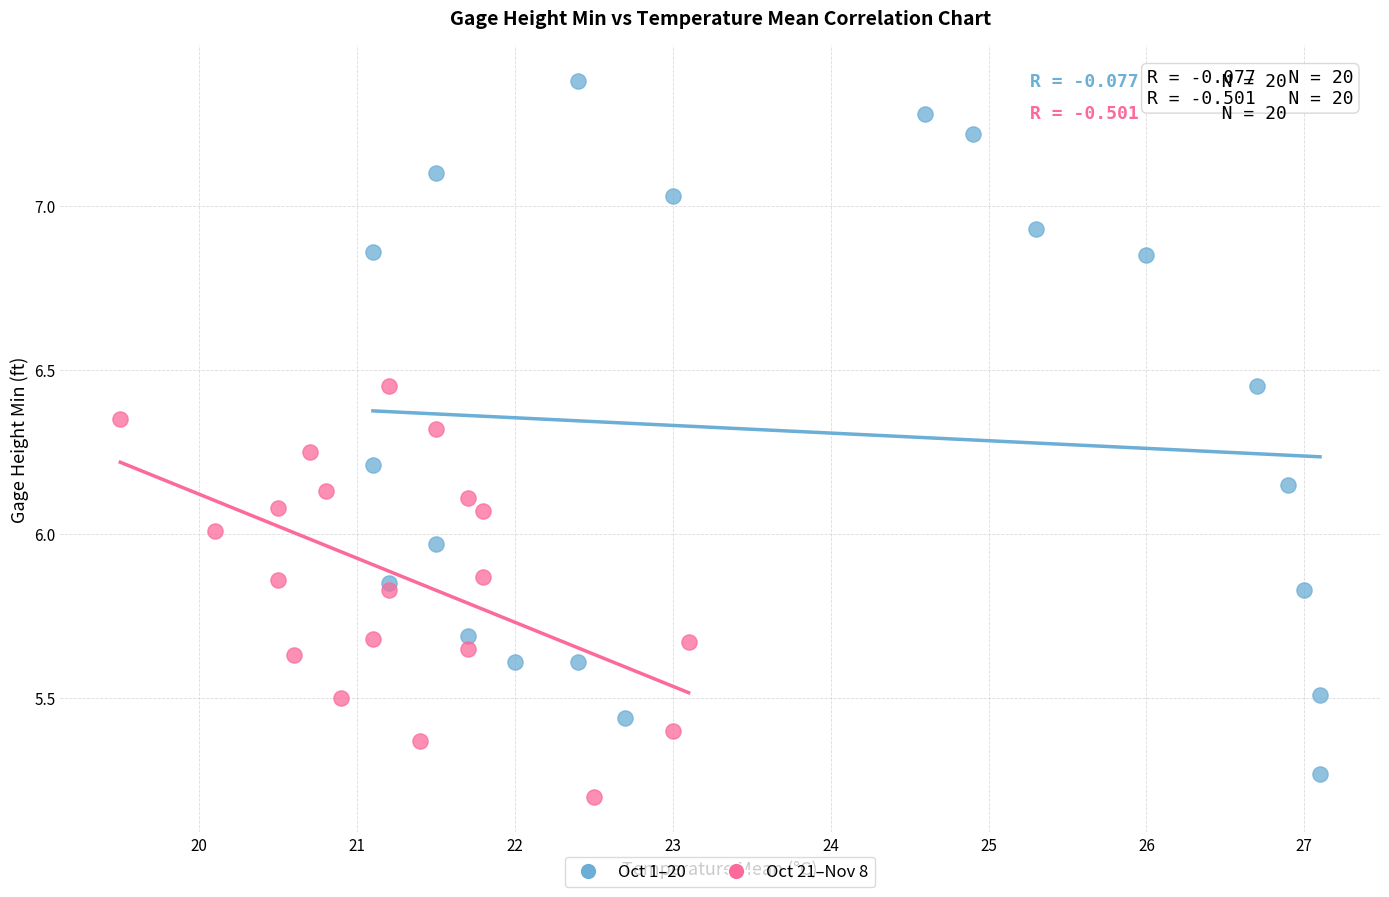

Which series has the widest spread of Y values?

Oct 1–20